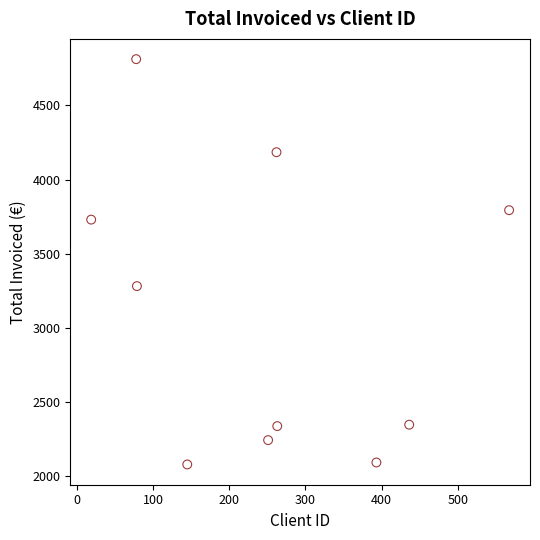

What Y value in the scatter plot is closest to 3446?

3282.4